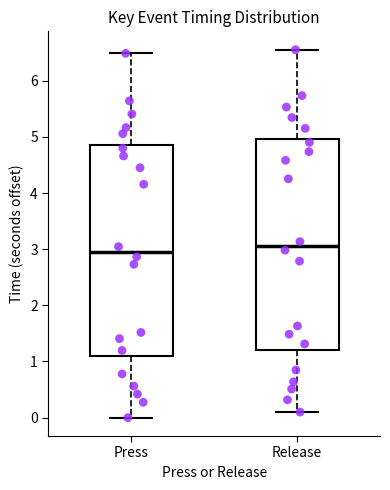

Which box's median line is the highest?

Release